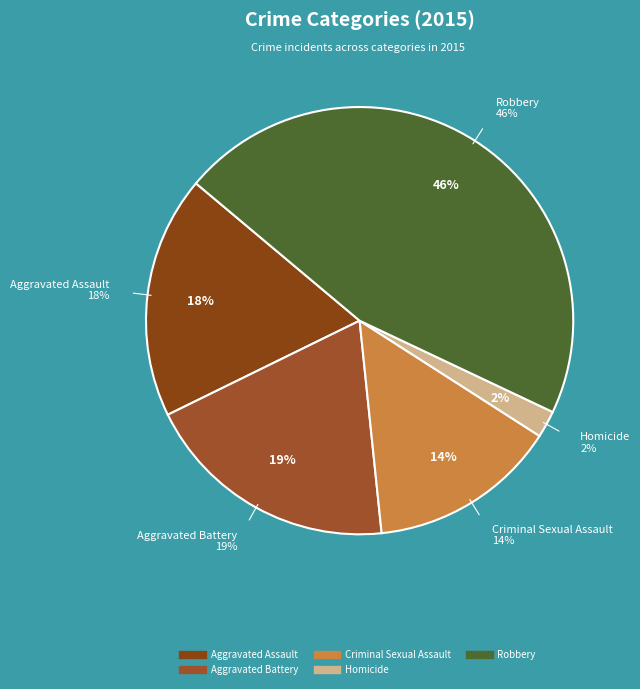

How many segments does this pie chart have?

5